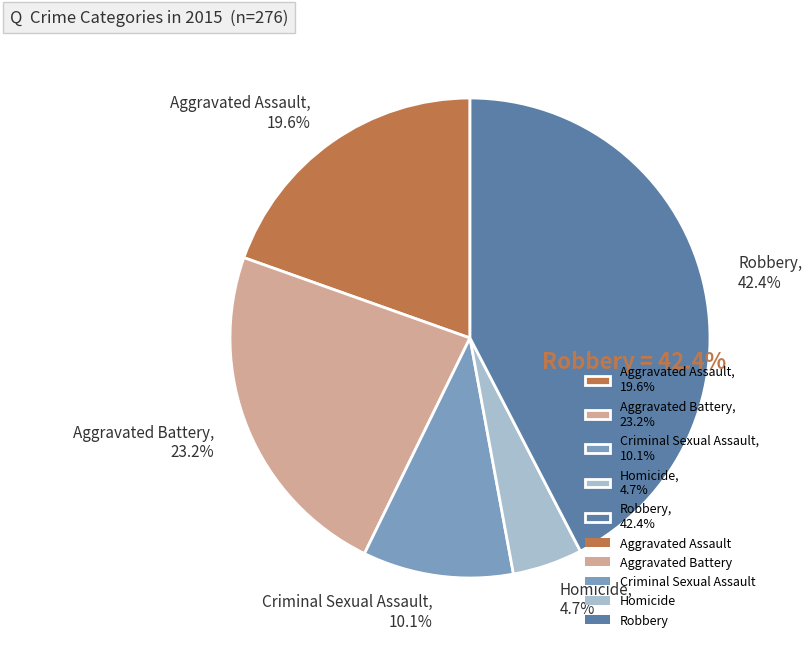

What percentage is the Homicide slice, to the nearest percent?

5%